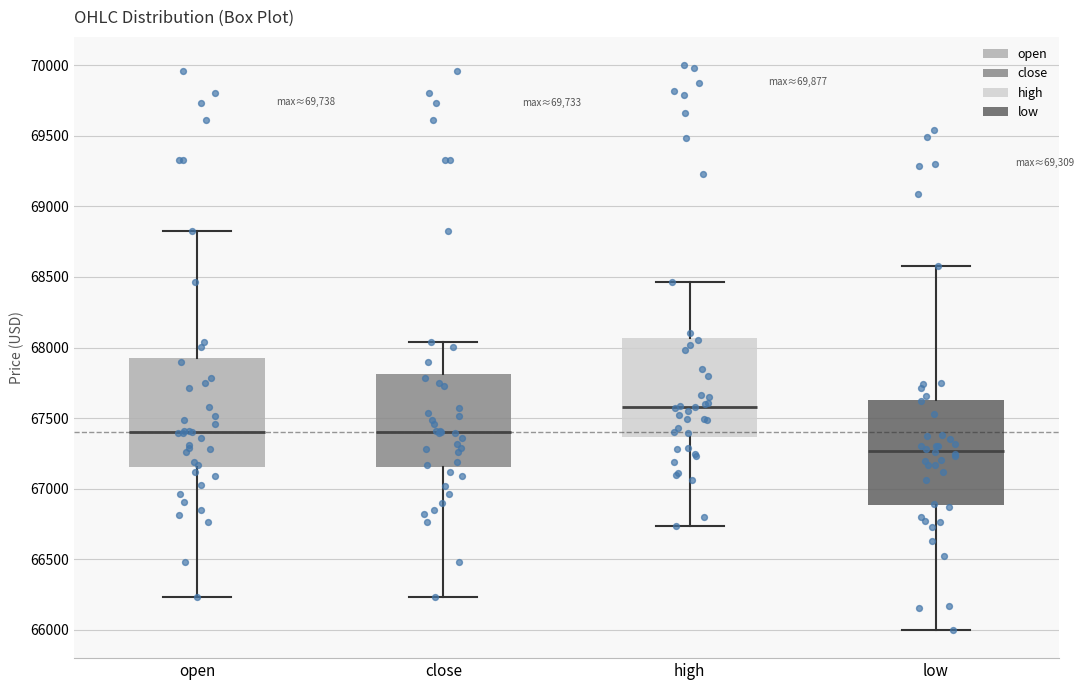

Where is the upper edge of the box for open on the y-axis? The values are not printed on the chart, so give them approximately, as read against the axis.

67950